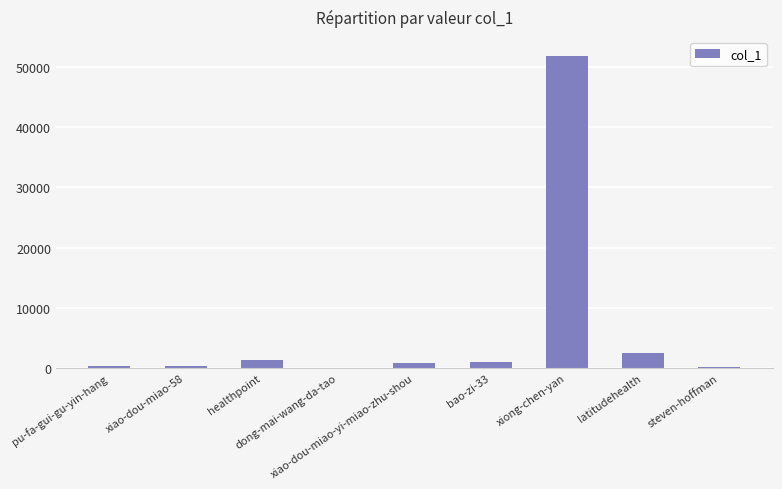

What is the difference between the values at xiao-dou-miao-58 and healthpoint?

1049